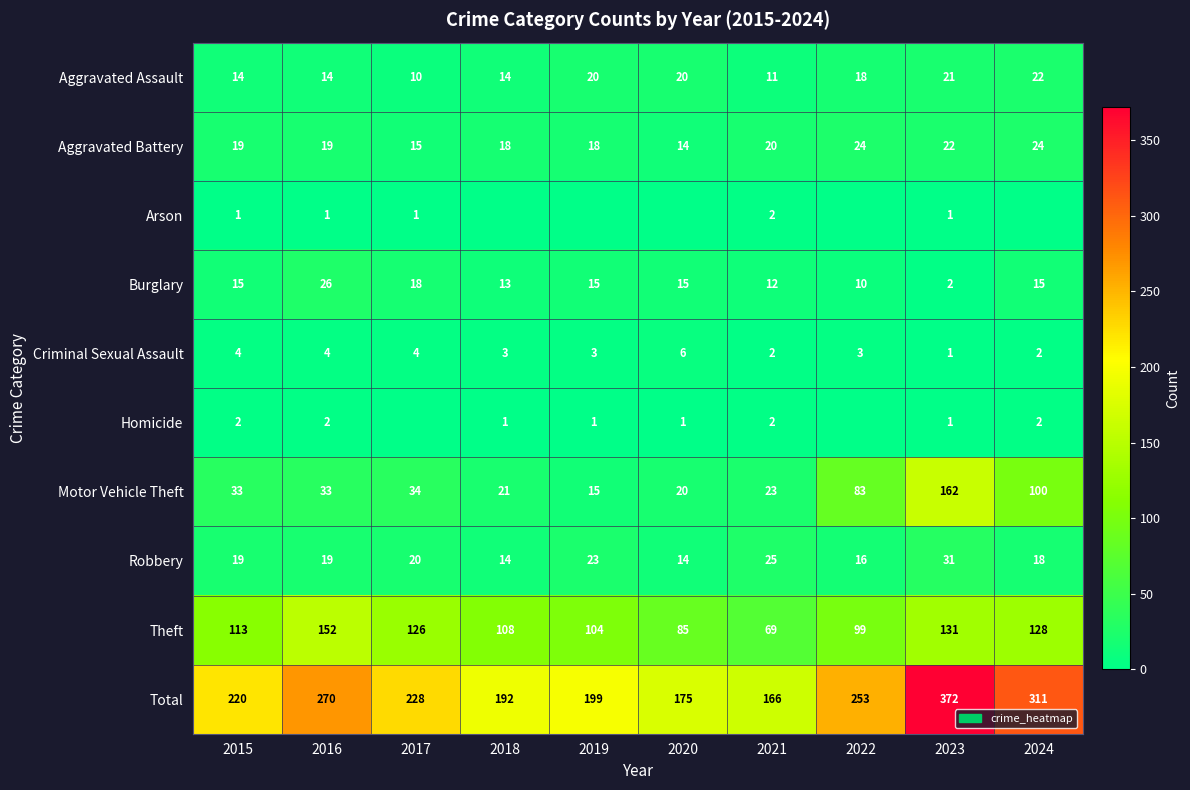

What is the total value across all series at 2015?

440